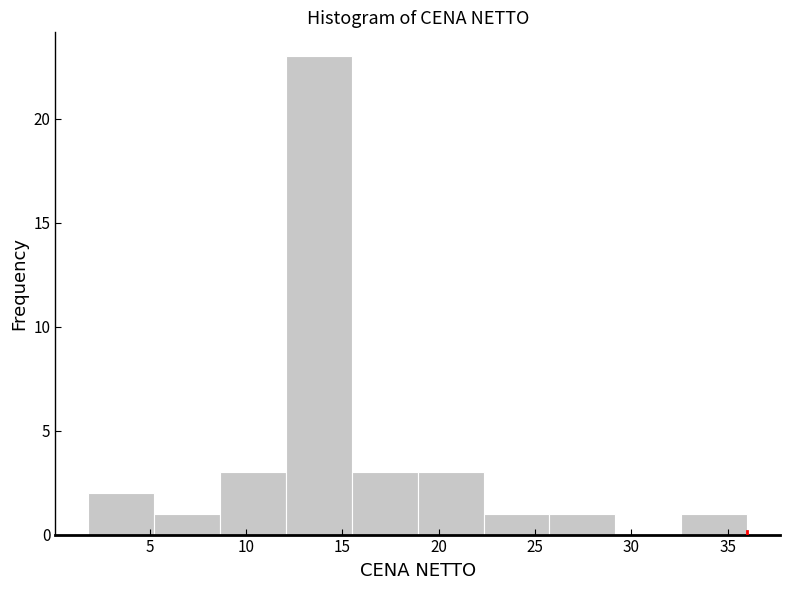

Which range on the x-axis has the tallest bar?

12.0 to 15.5